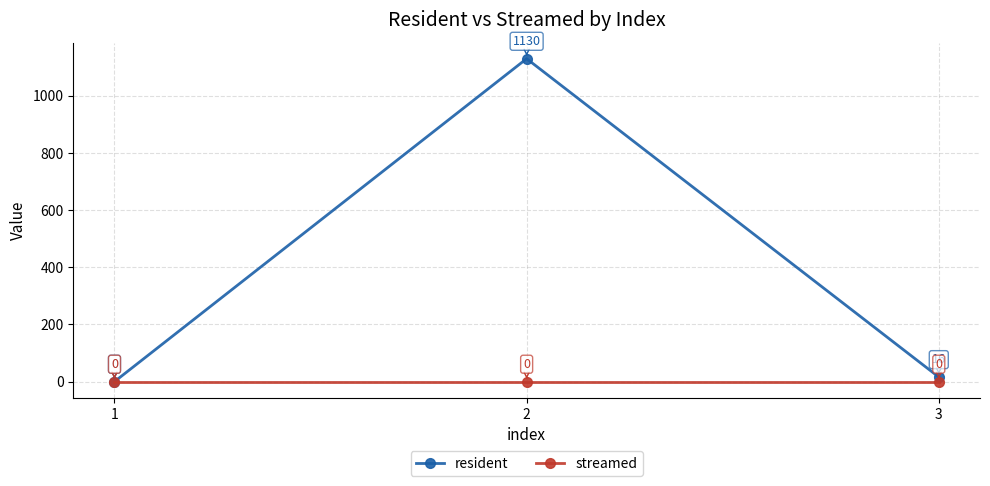

What are all the series names shown in the legend?

resident, streamed